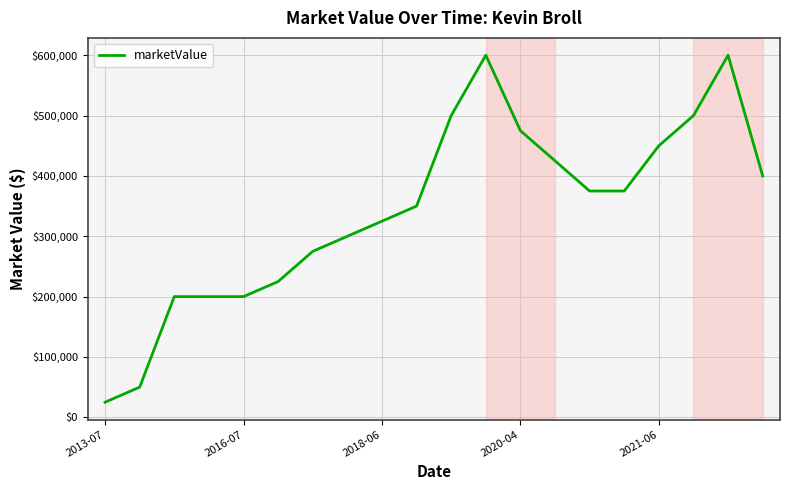

What is the difference between the maximum and minimum values?

575000